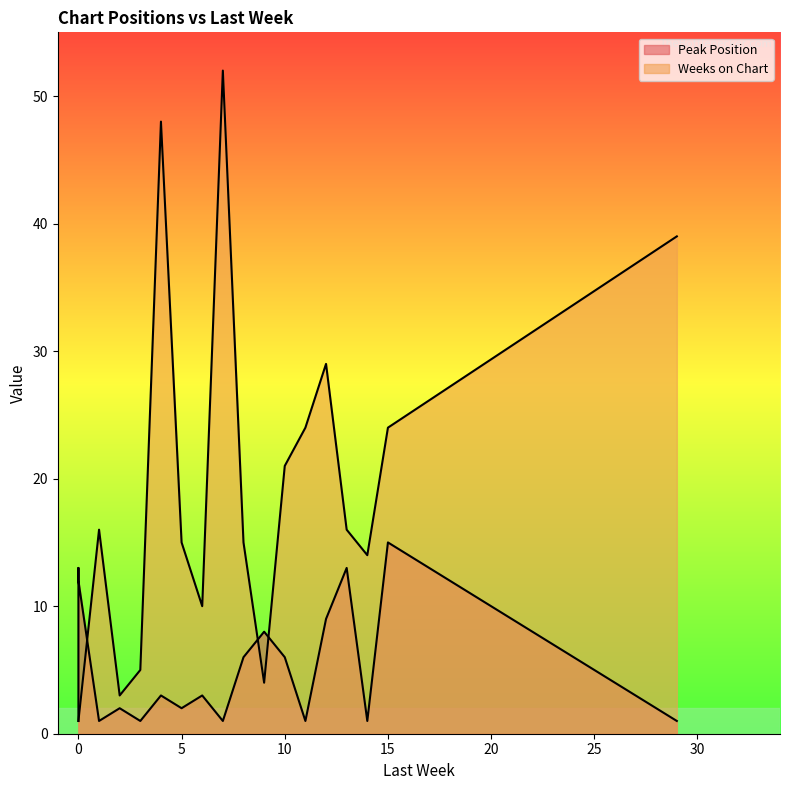

True or false: Weeks on Chart and Peak Position cross at least once.

True